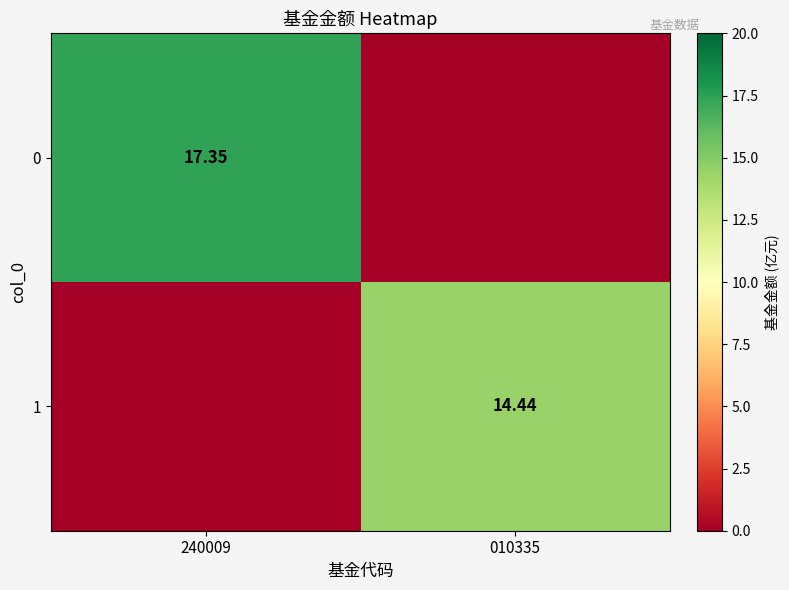

What is the total value across all series at 240009?

17.4